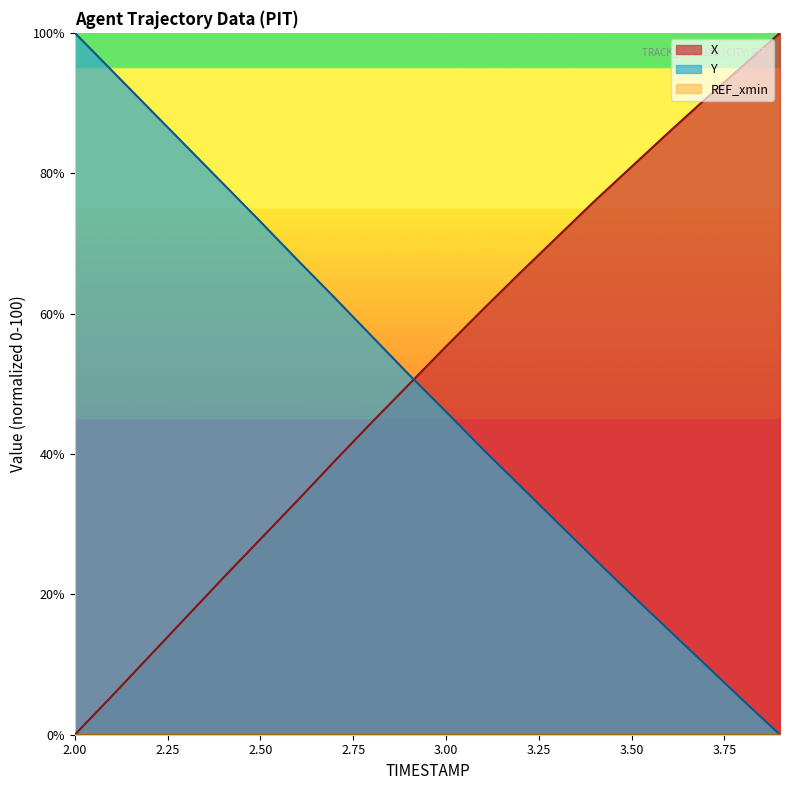

At how many categories does at least one series exceed 40?

20